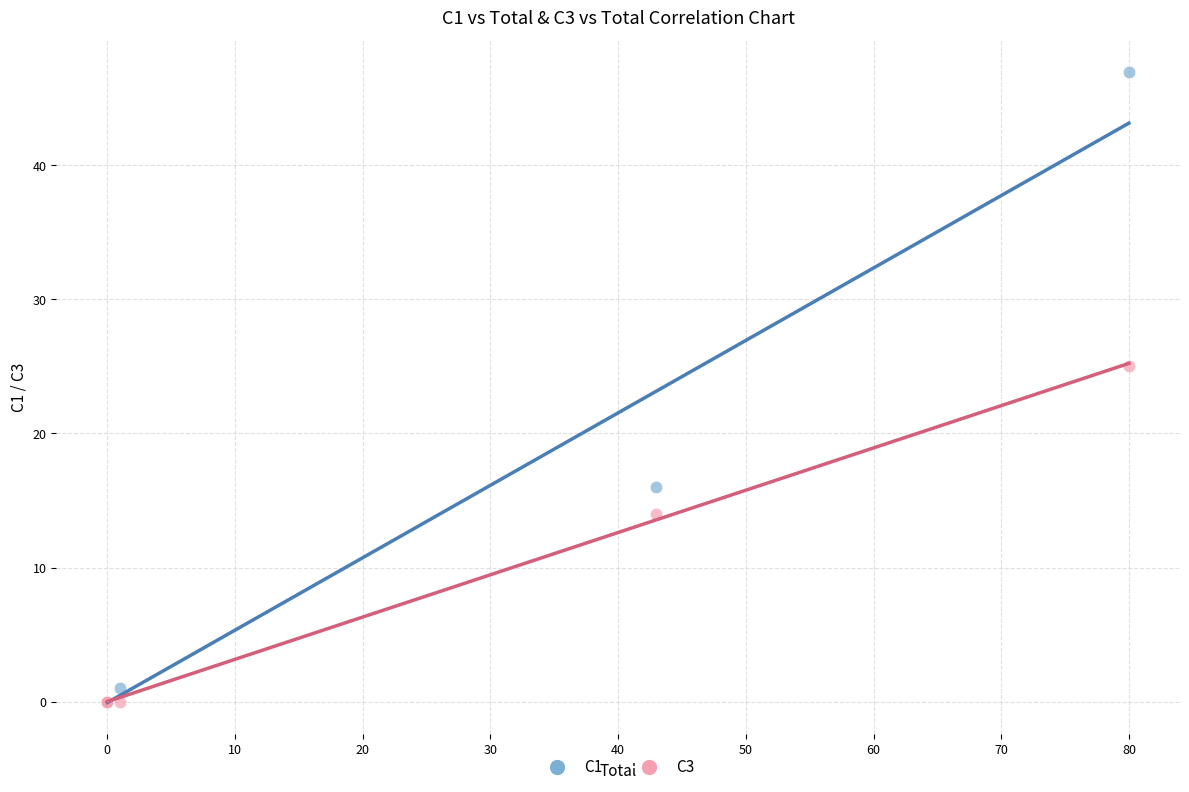

Across all series, what Y value is closest to 23?

25